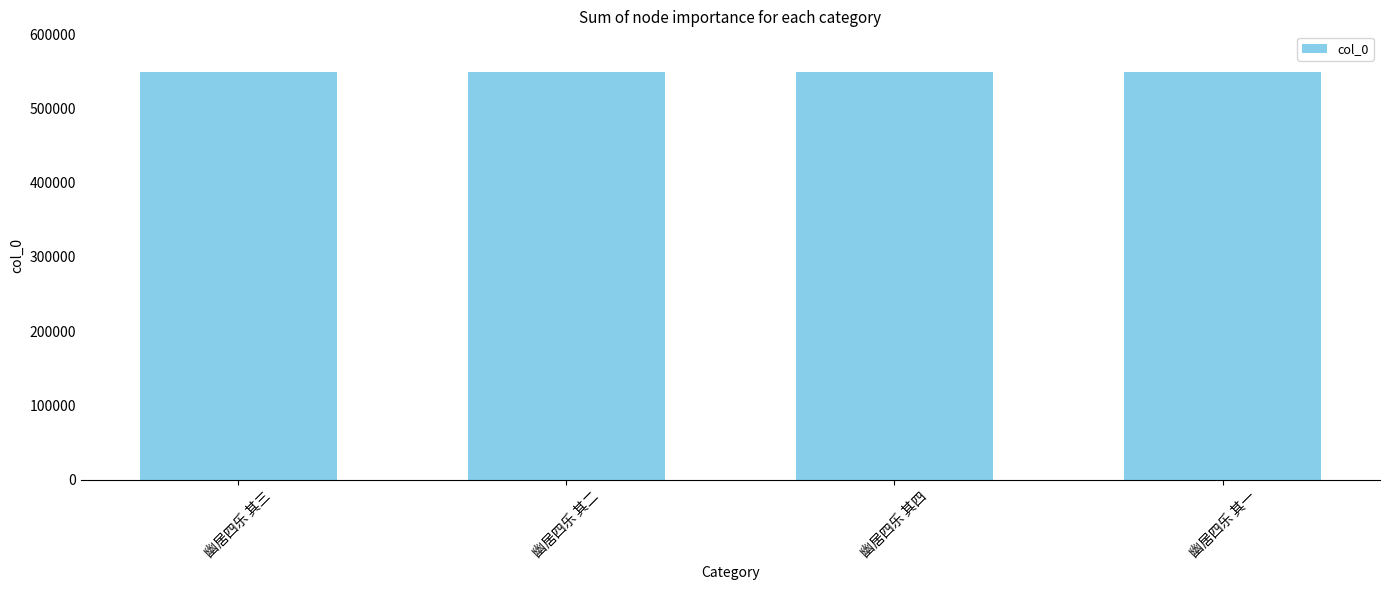

What is the ratio of the value at 幽居四乐 其一 to the value at 幽居四乐 其四?

1.0